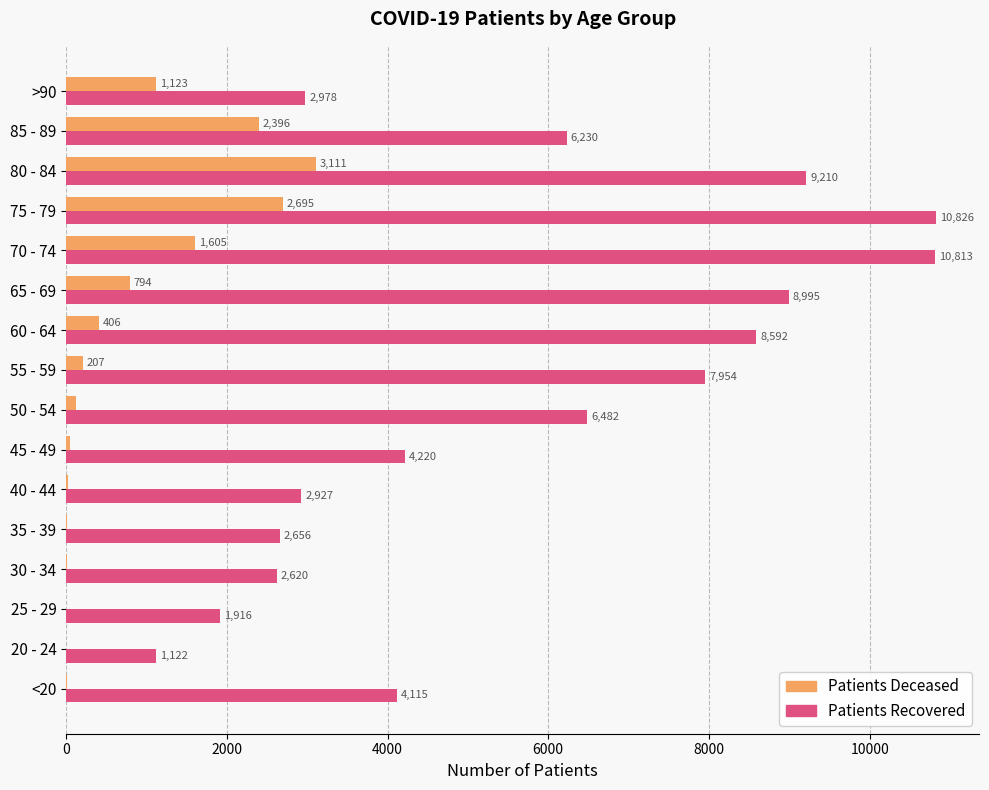

At which category is the sum across all series the highest?

75 - 79